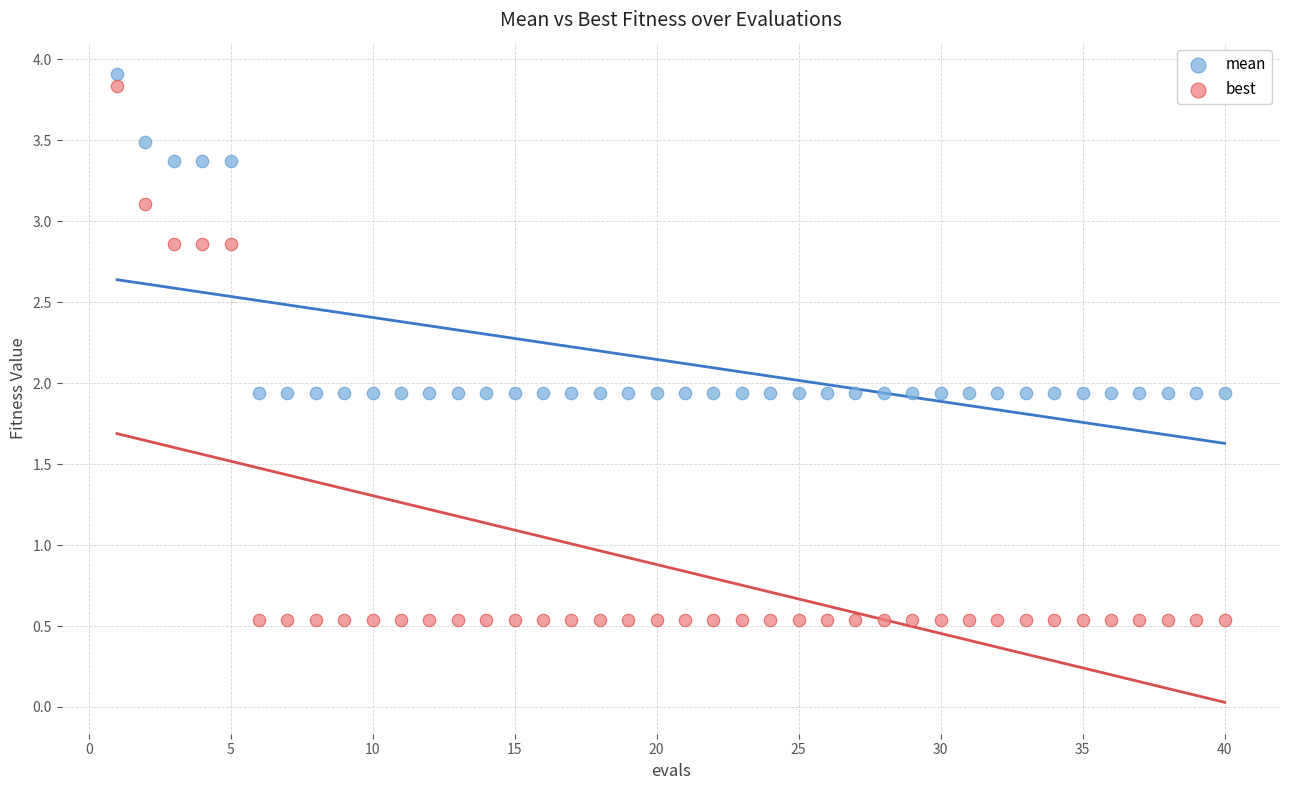

Which series reaches the minimum Y coordinate?

best